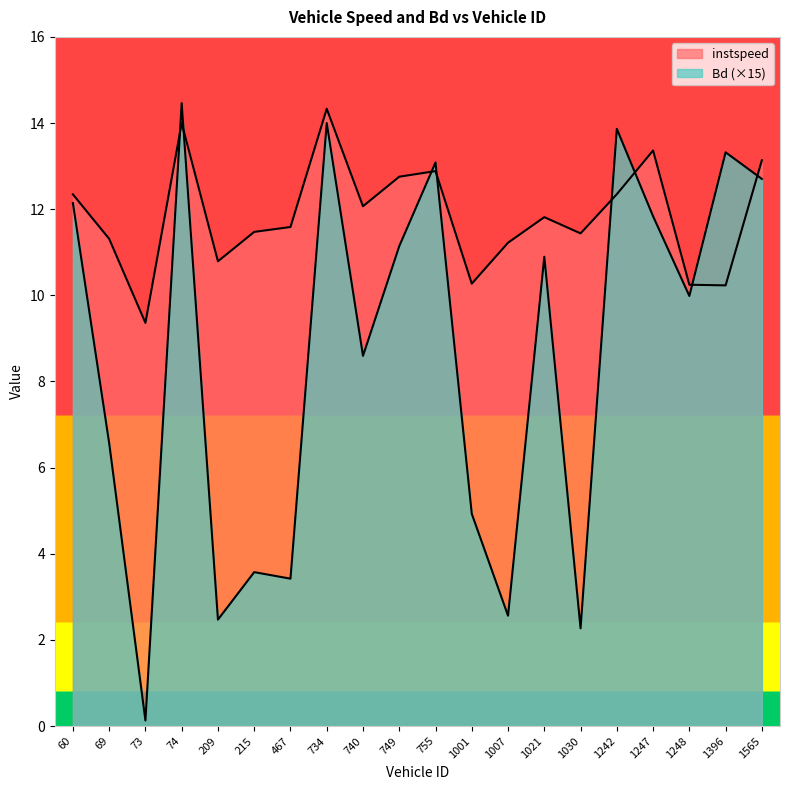

Does the chart display data point markers on the line(s)?

No